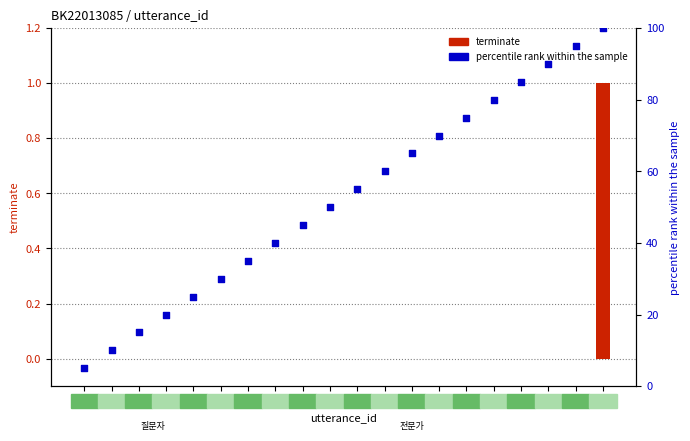

Is the value of percentile rank within the sample at 20 greater than the value of terminate at 8?

Yes